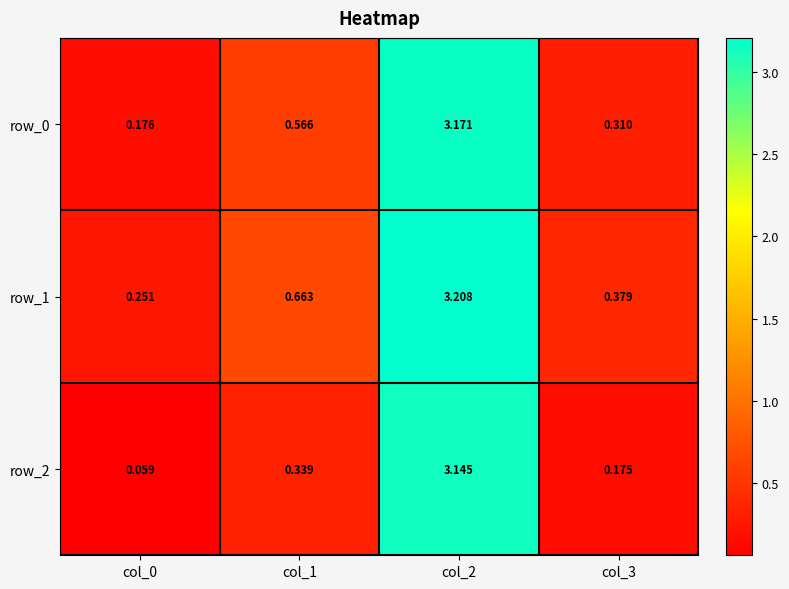

What is the sum of the row_2 values at col_3 and col_2?

3.3